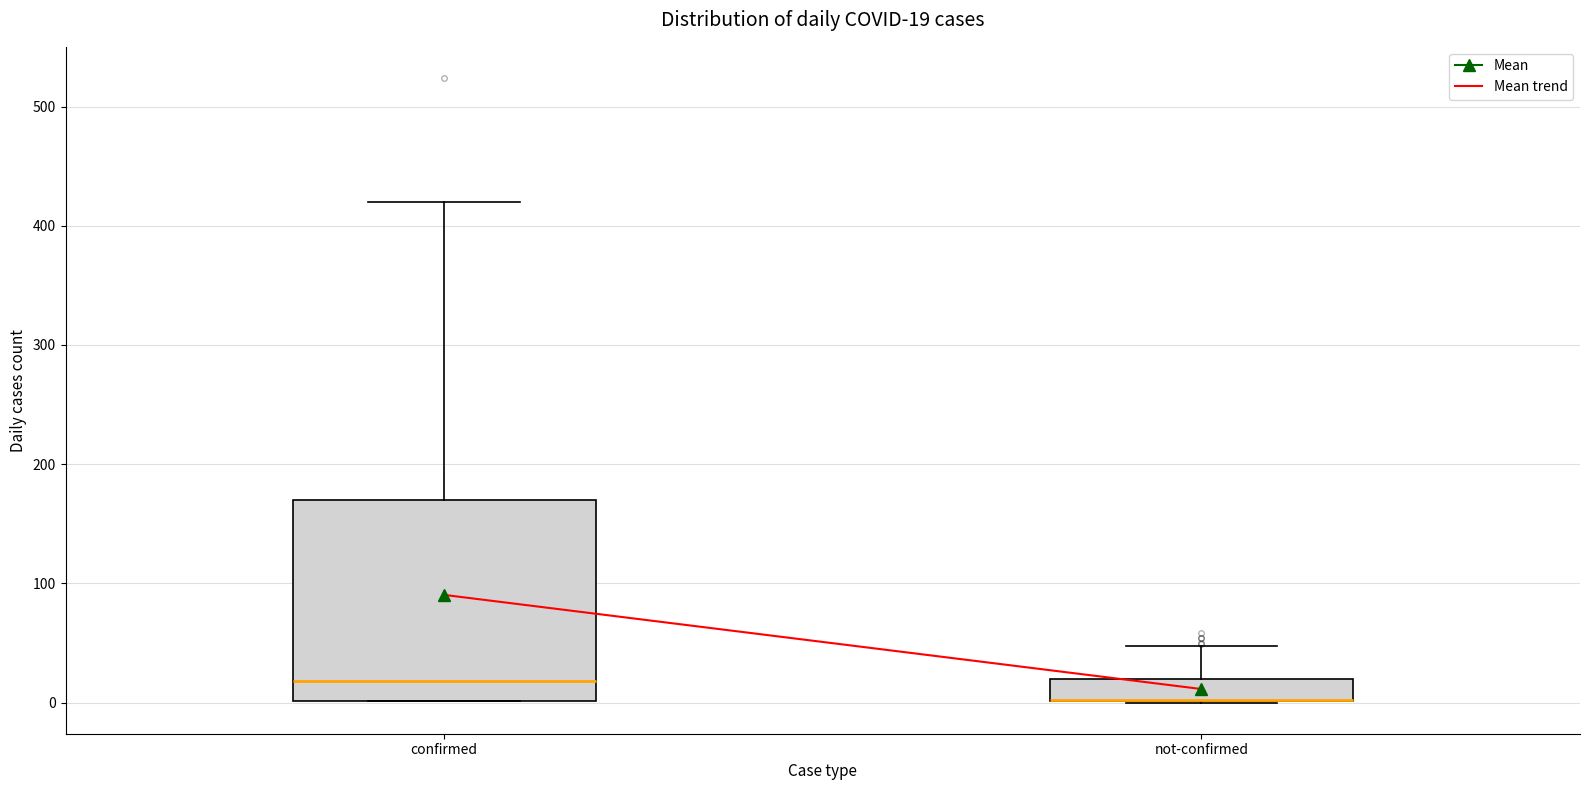

Comparing the boxes themselves (not the whiskers), which one is the tallest?

confirmed